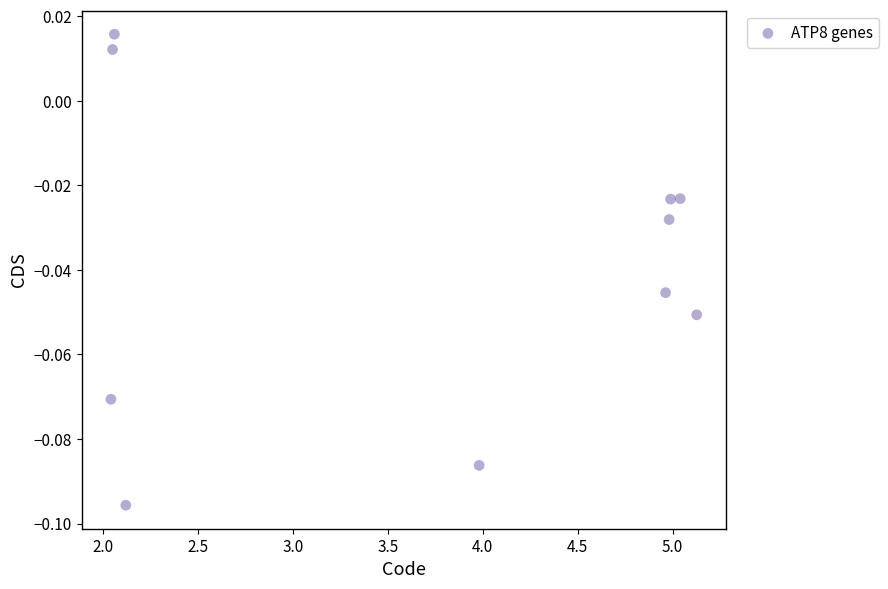

What is the range of X values (max minus min)?

3.1